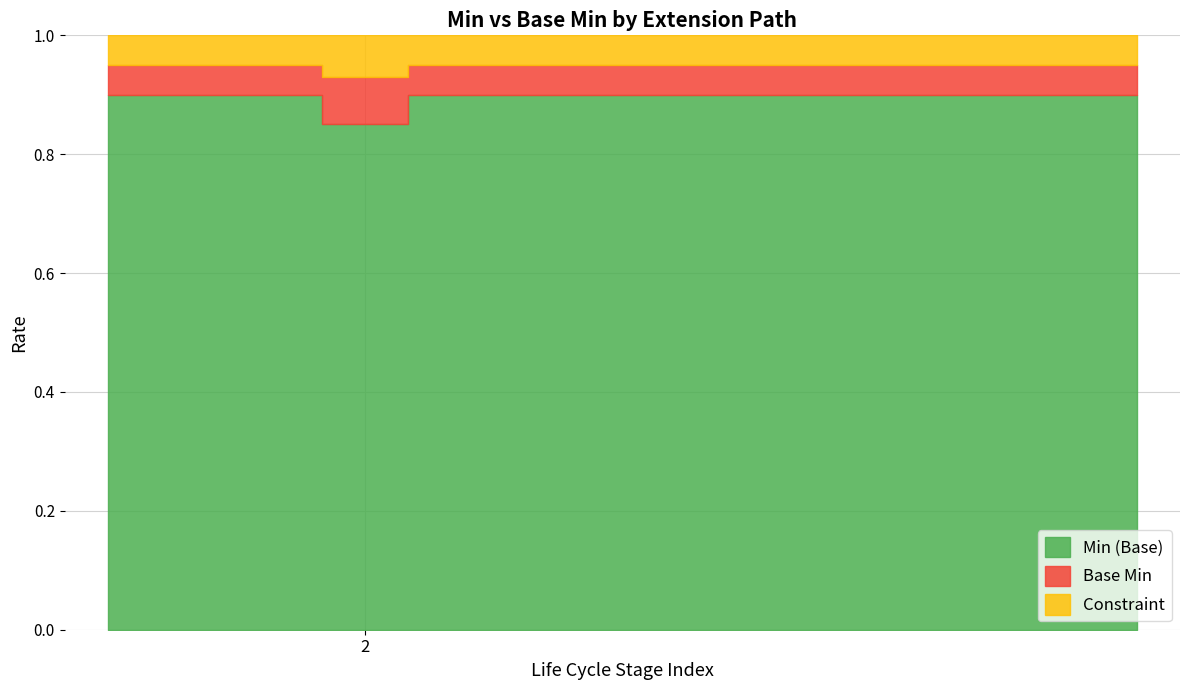

Is it true that Base Min equals -1 at Extension.value[x]:valueCoding.display?

False